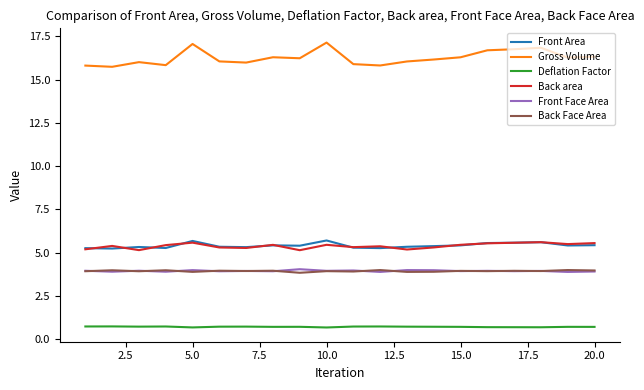

Which series has the largest range (max minus min)?

Gross Volume